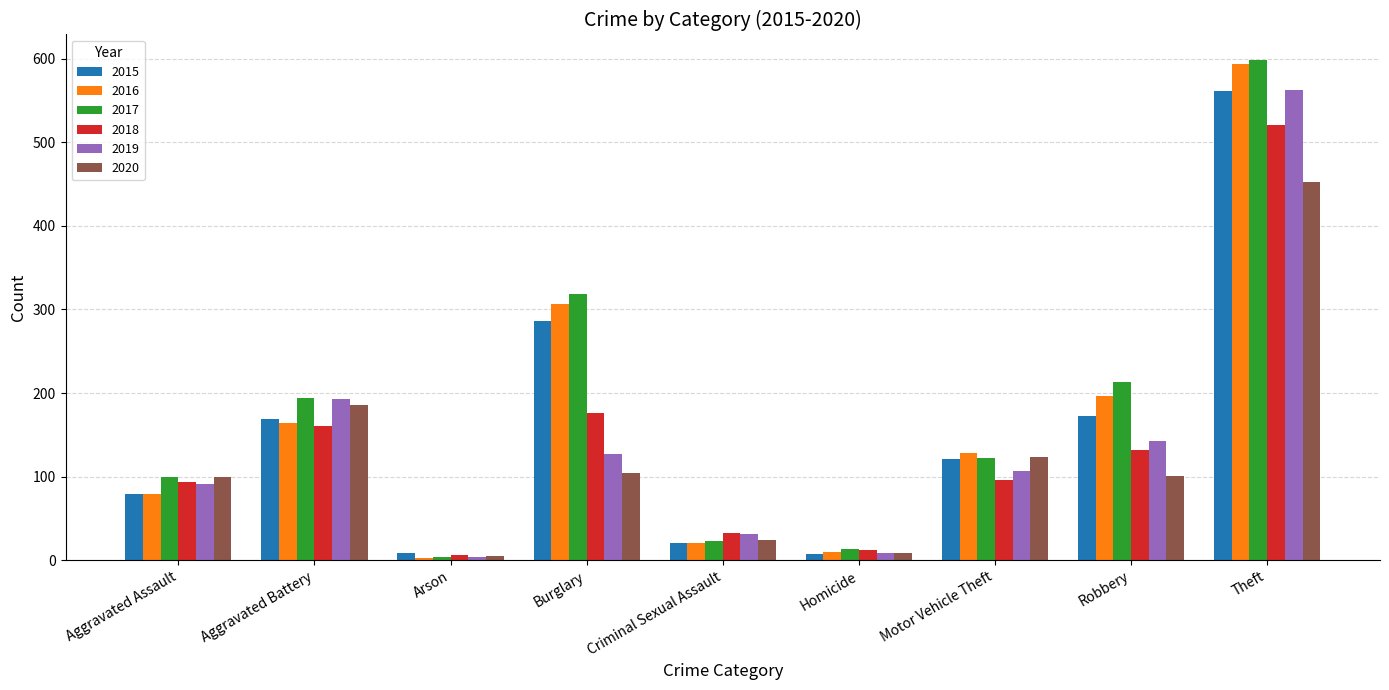

What is the difference between the maximum and minimum values in the 2018 series?

515